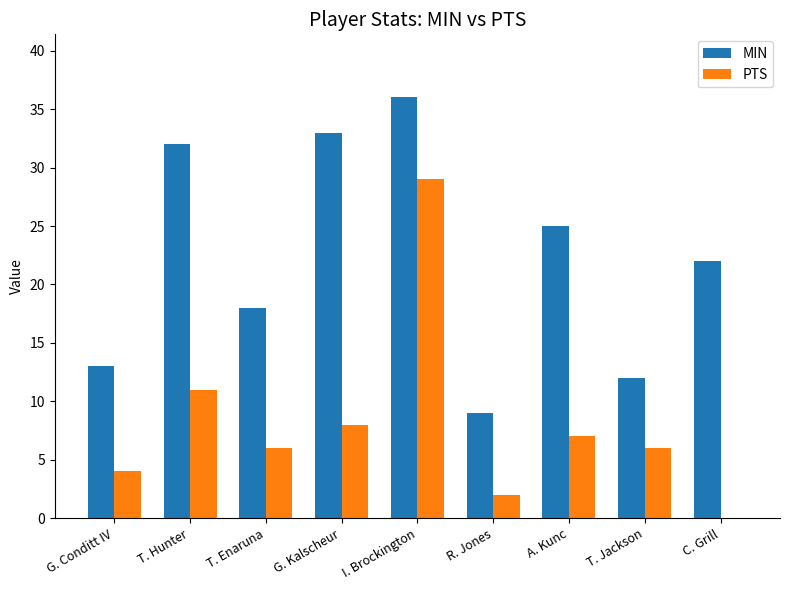

What is the average value of the MIN series?

22